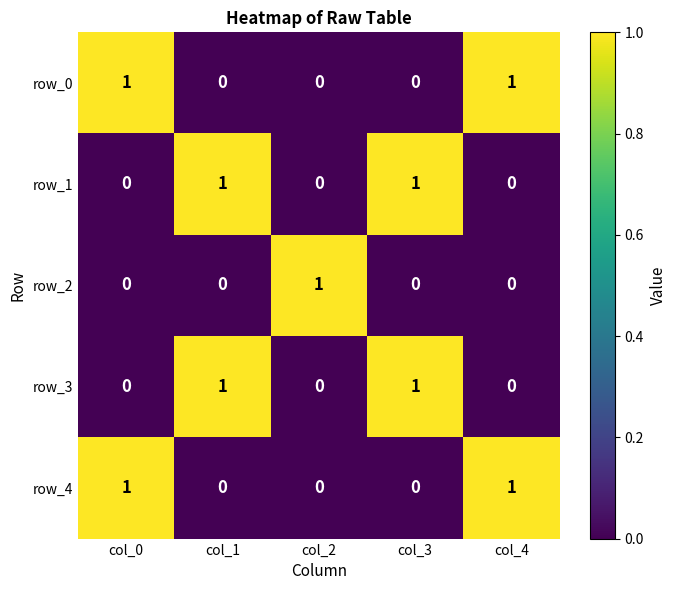

True or false: row_3 has a value of 1 at col_3.

True